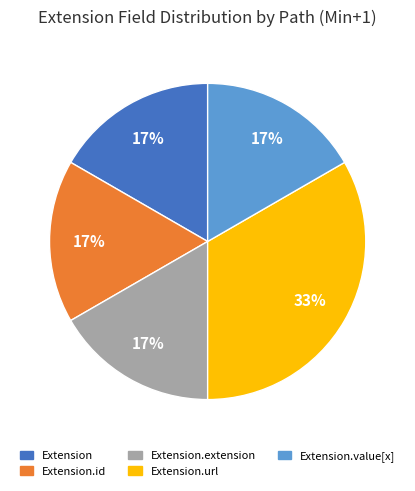

Is it true that Extension.url is 33% of the pie?

True